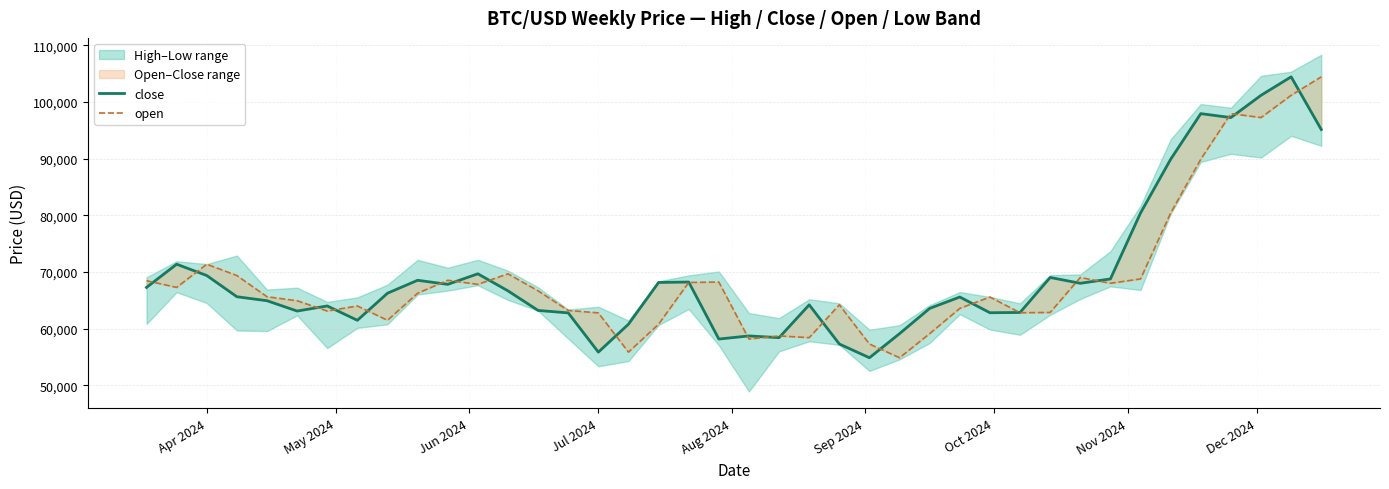

Rank the series by their average value, from highest to lowest.

close, open